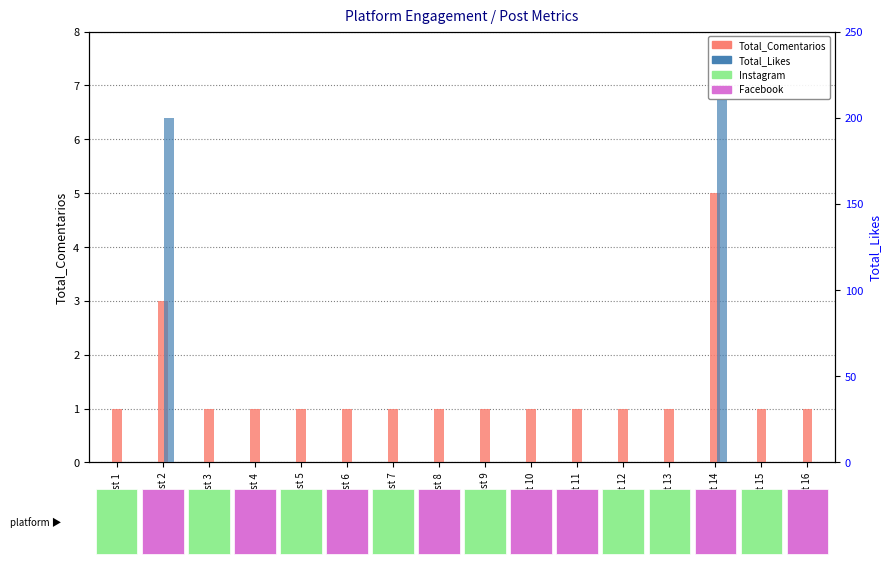

How many groups of bars are there?

16